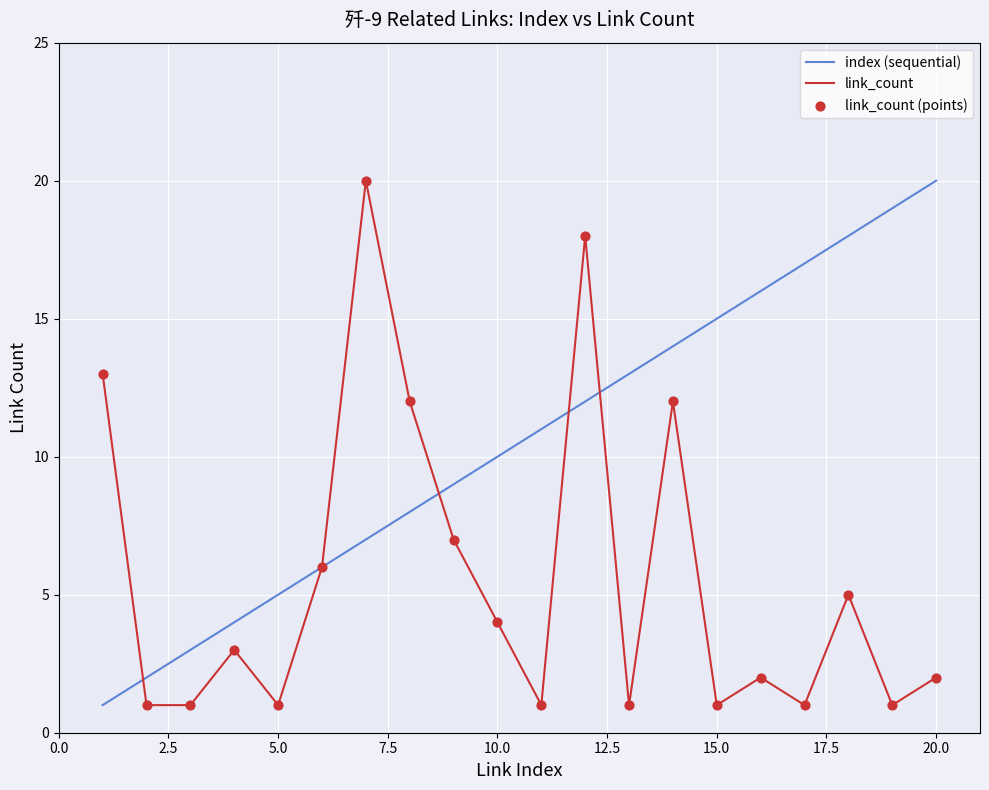

List the series in order of their overall mean, lowest first.

link_count, index (sequential)